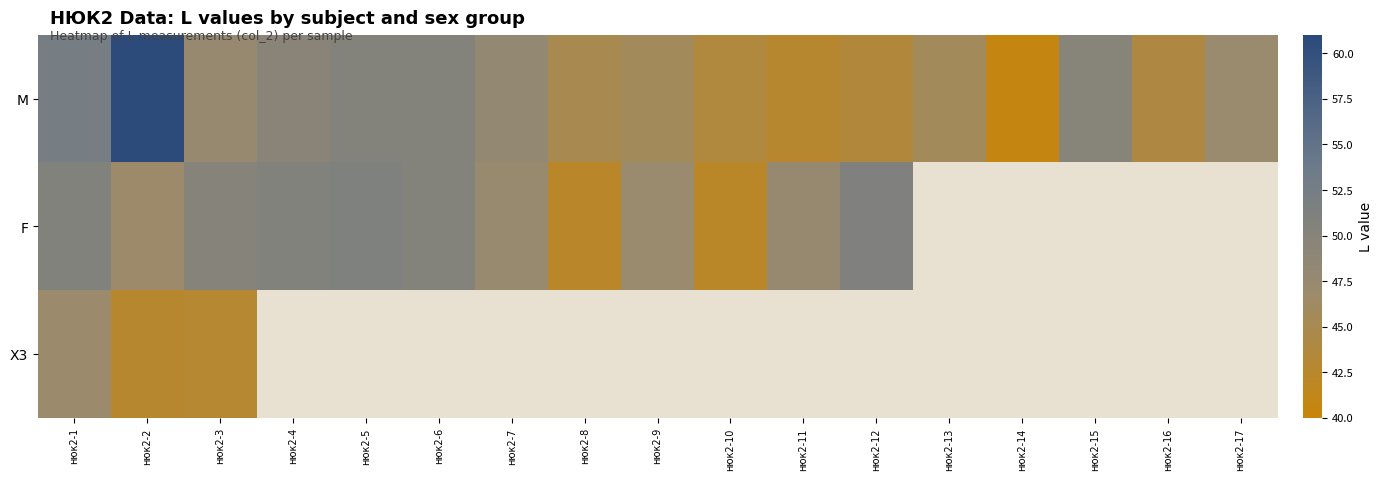

True or false: F has a value of 10.0 at нюк2-11.

False